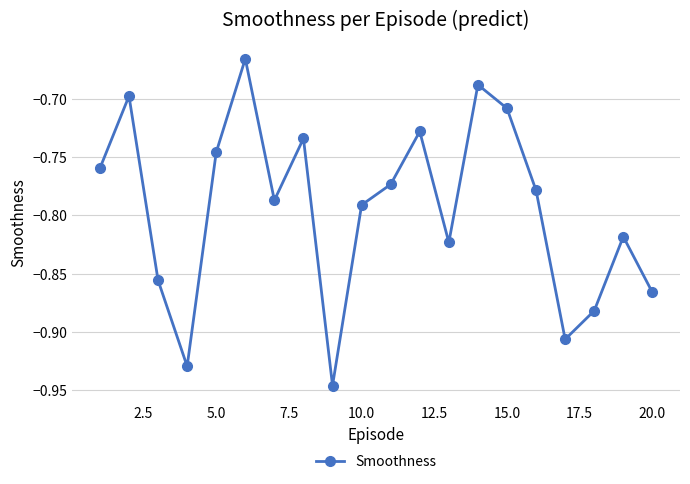

True or false: the data has more than 0 interior local peaks.

True